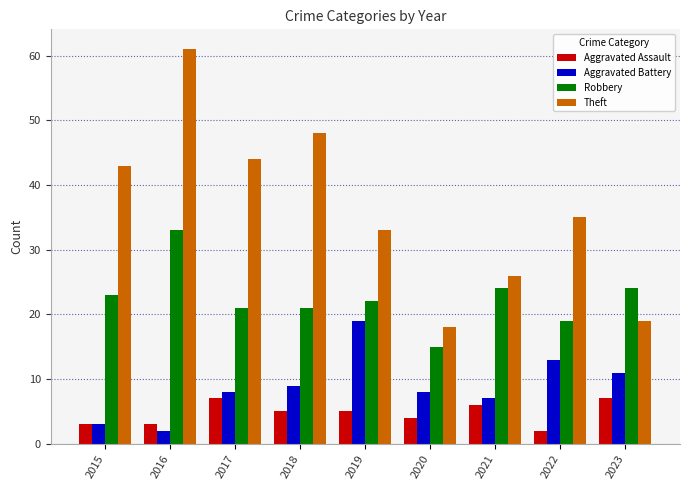

What is the difference between the maximum and minimum values in the Aggravated Battery series?

17